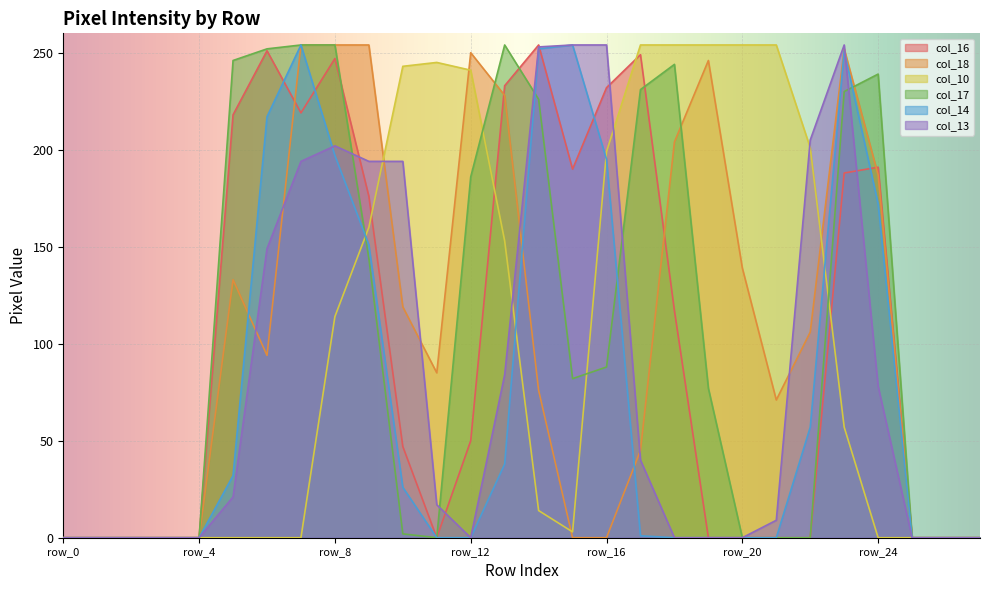

At which category does col_18 reach its first local valley?

row_6